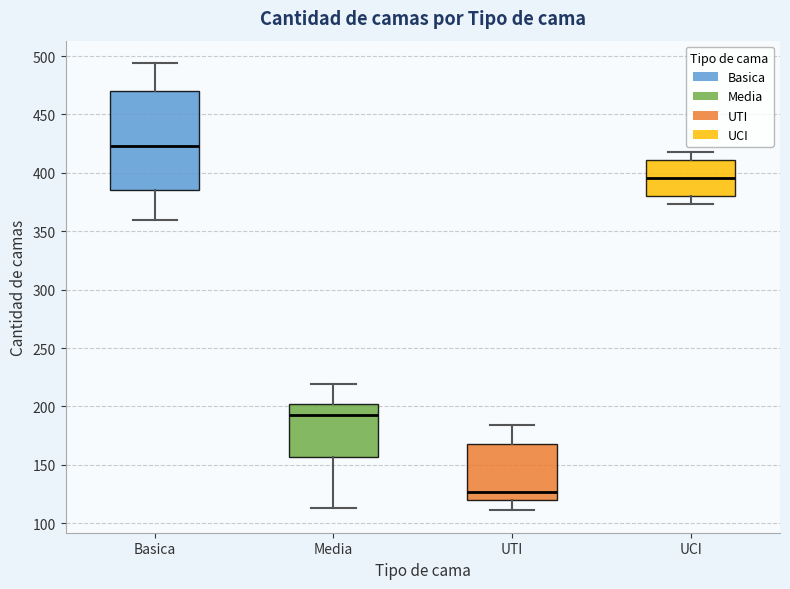

Comparing the boxes themselves (not the whiskers), which one is the tallest?

Basica